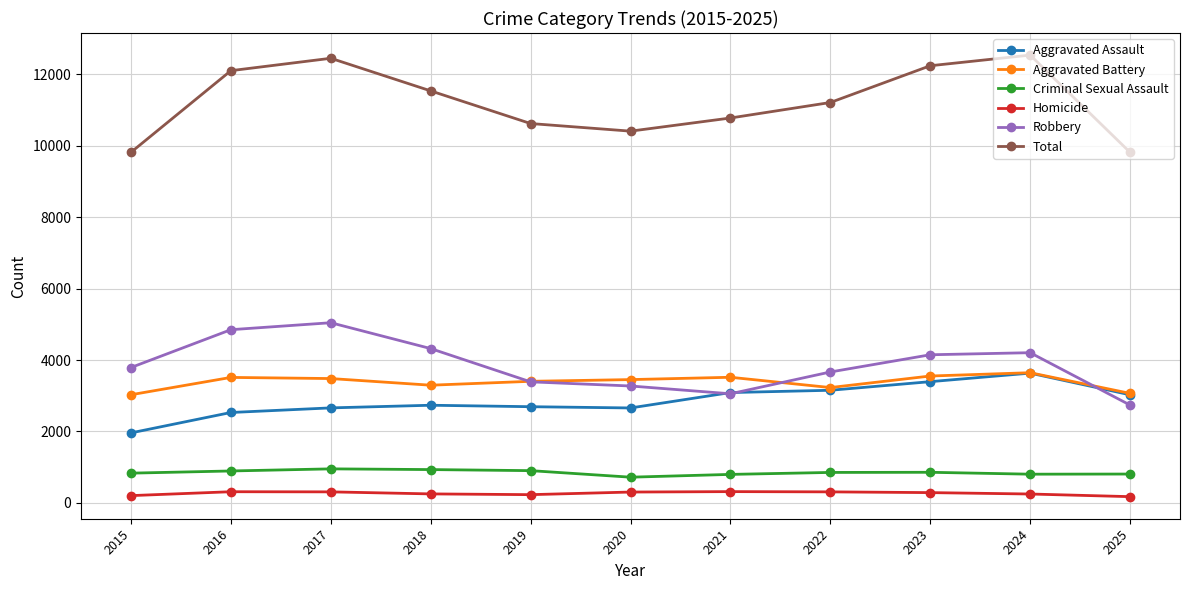

Which series has the largest range (max minus min)?

Total